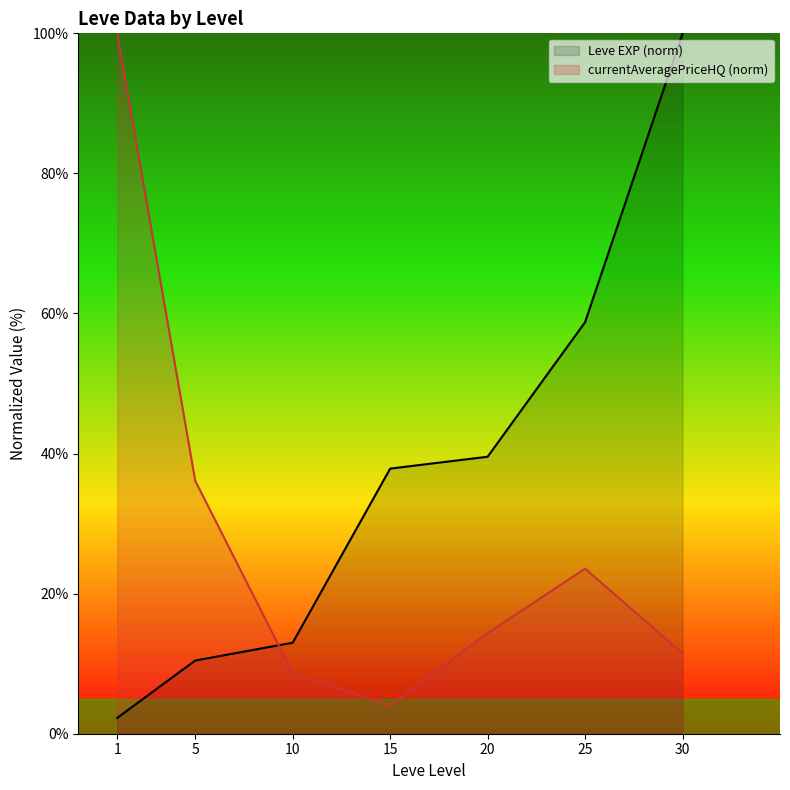

How many lines are shown in the chart?

2